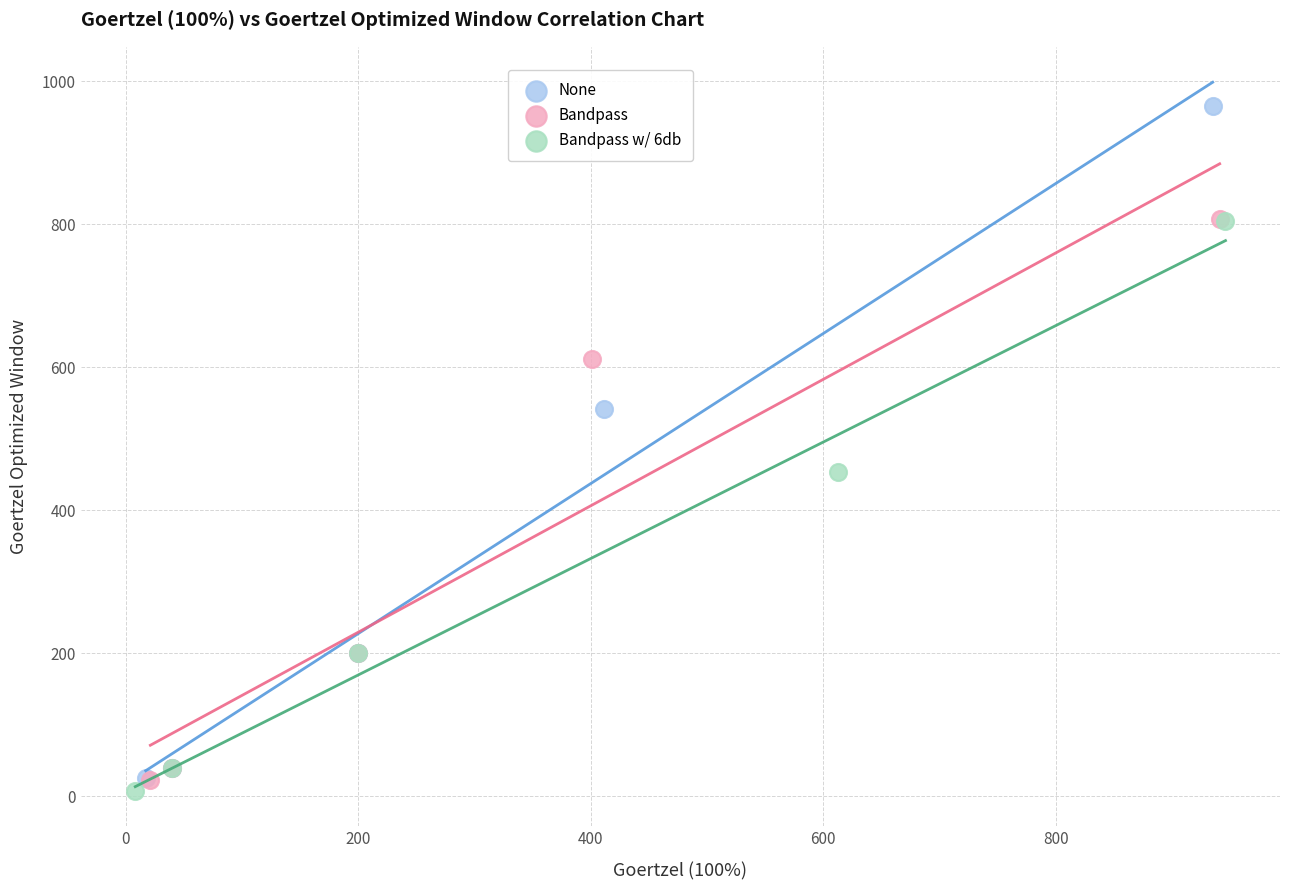

Which series reaches the minimum Y coordinate?

Bandpass w/ 6db